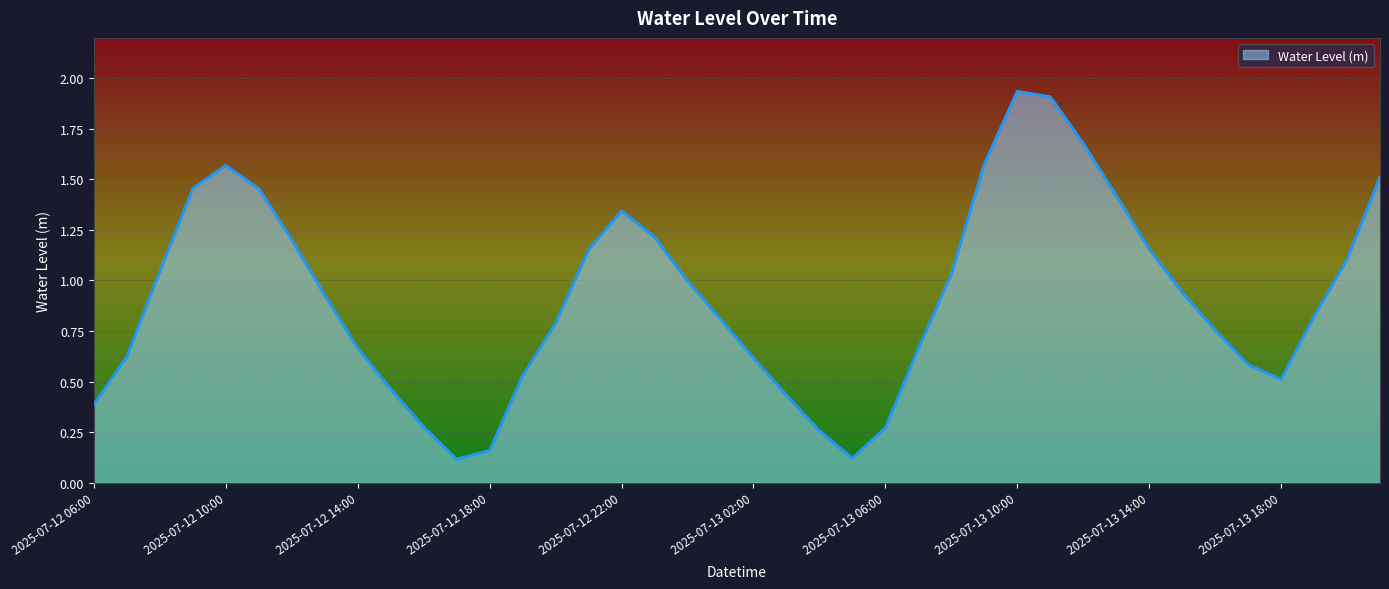

What is the difference between the maximum and minimum values?

1.8